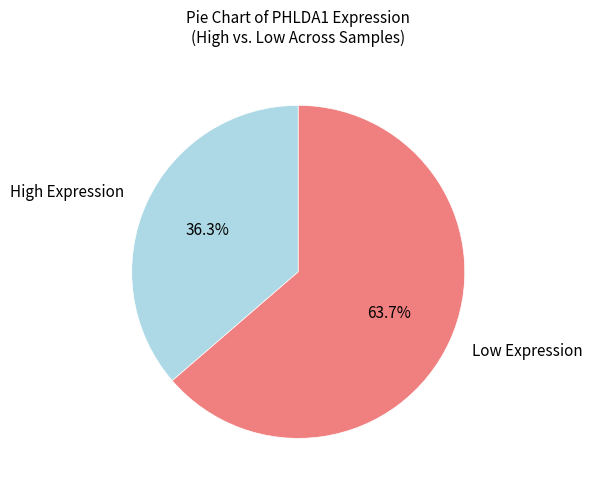

Which category accounts for the majority?

Low Expression